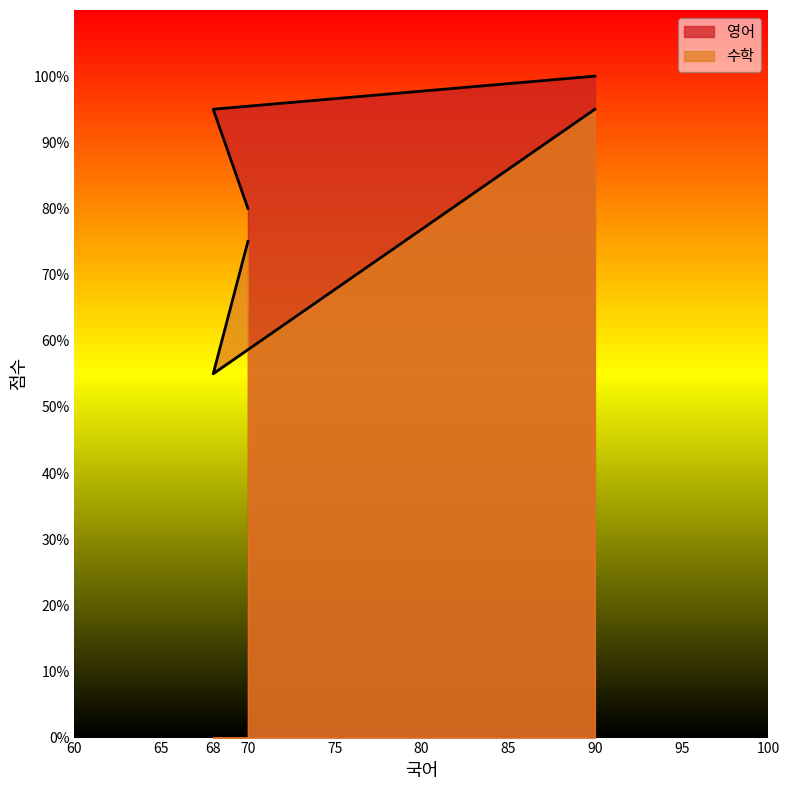

What is the approximate value of 영어 at 70?

80